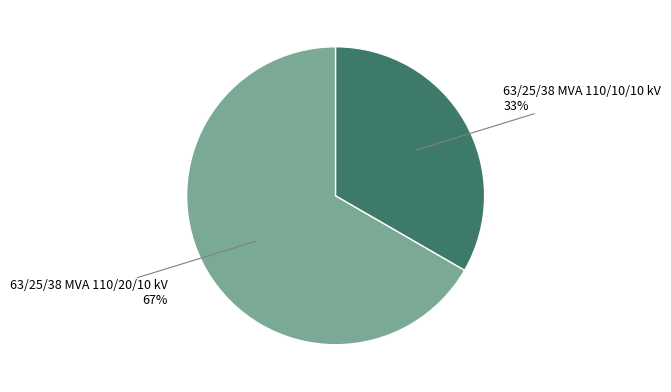

Does any single category account for the majority?

Yes